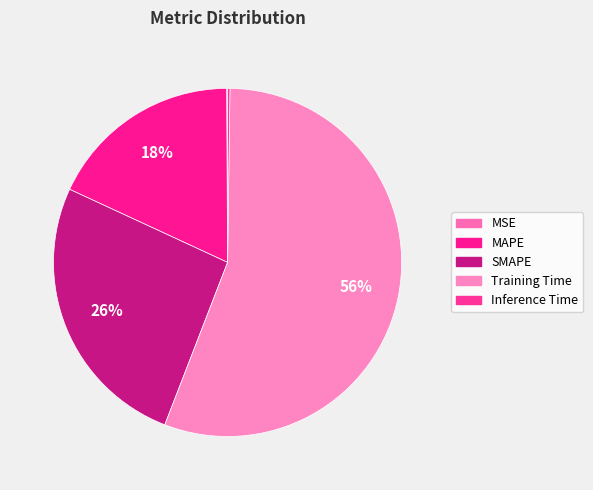

To the nearest percent, what is the difference between the Training Time and MSE slice percentages?

56%